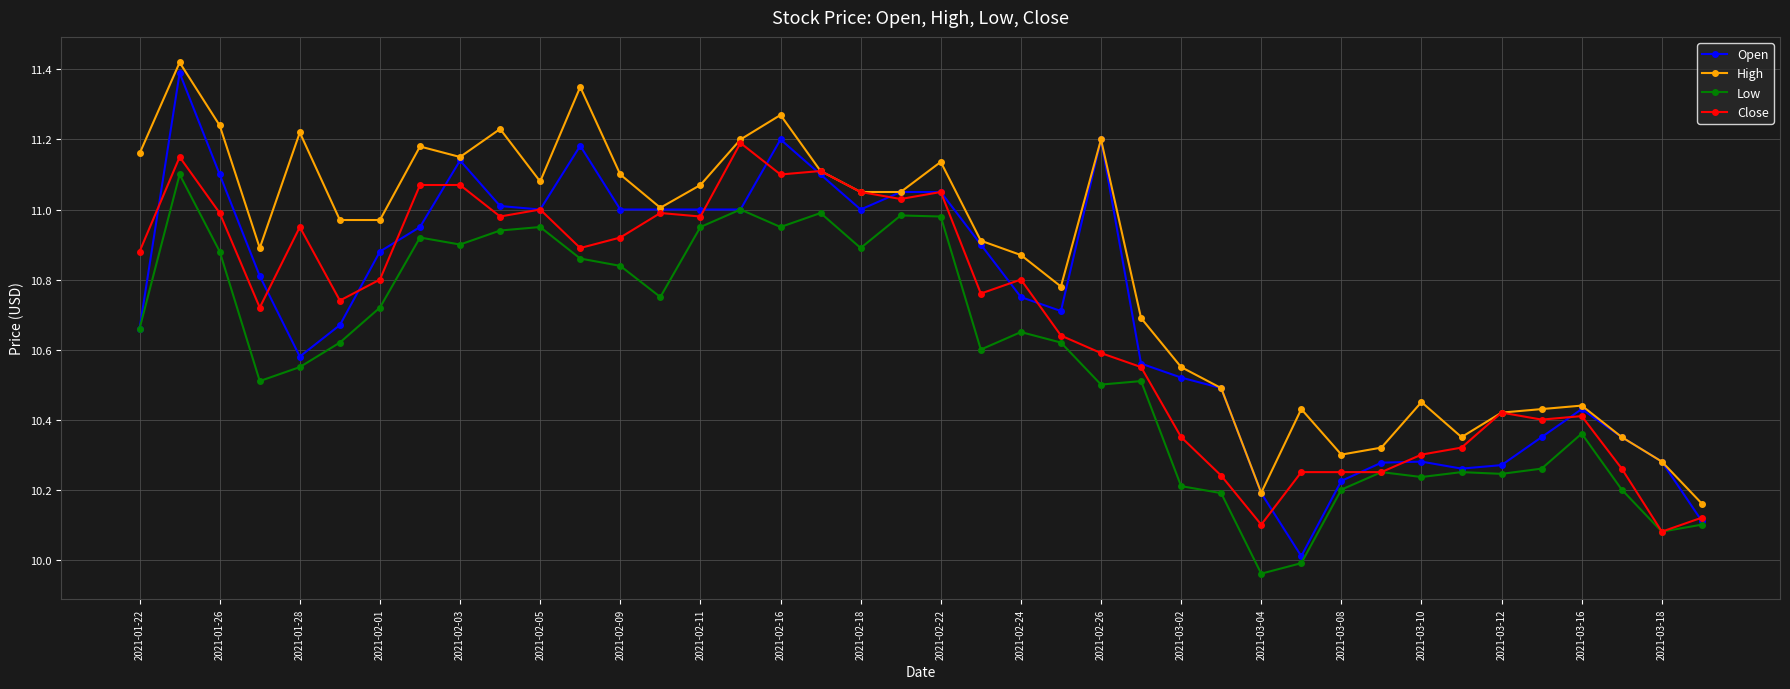

Which series has the largest total across all categories?

High